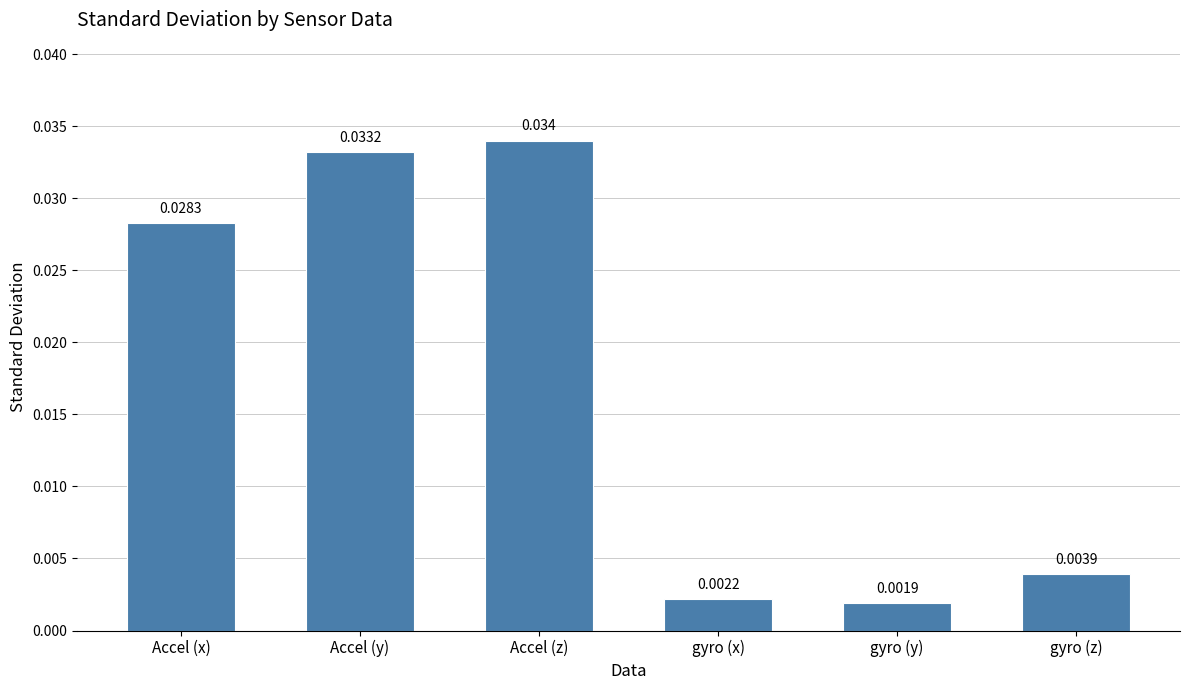

Does the chart contain stacked bars?

No